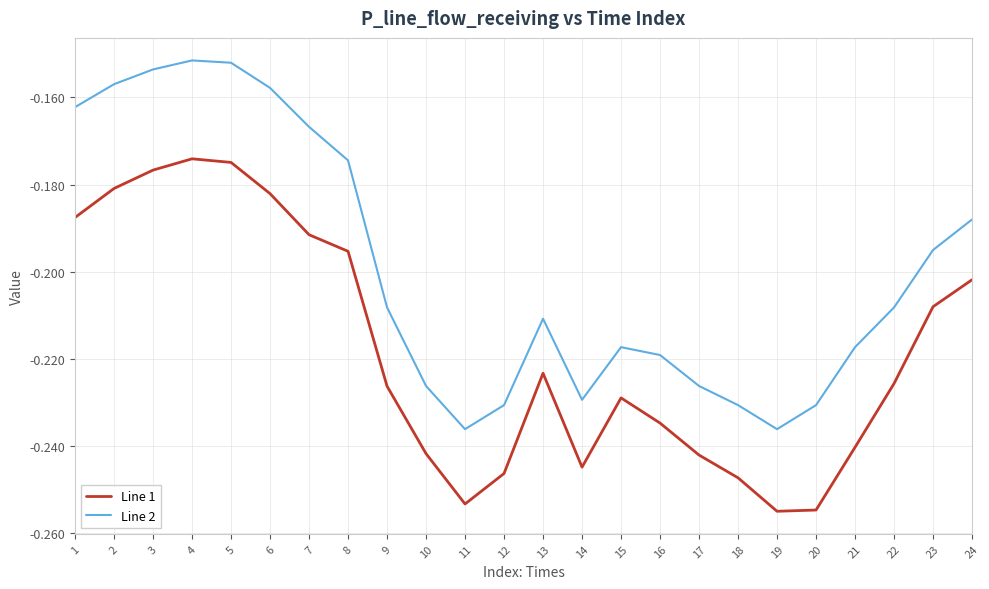

Rank the series by their average value, from lowest to highest.

Line 1, Line 2